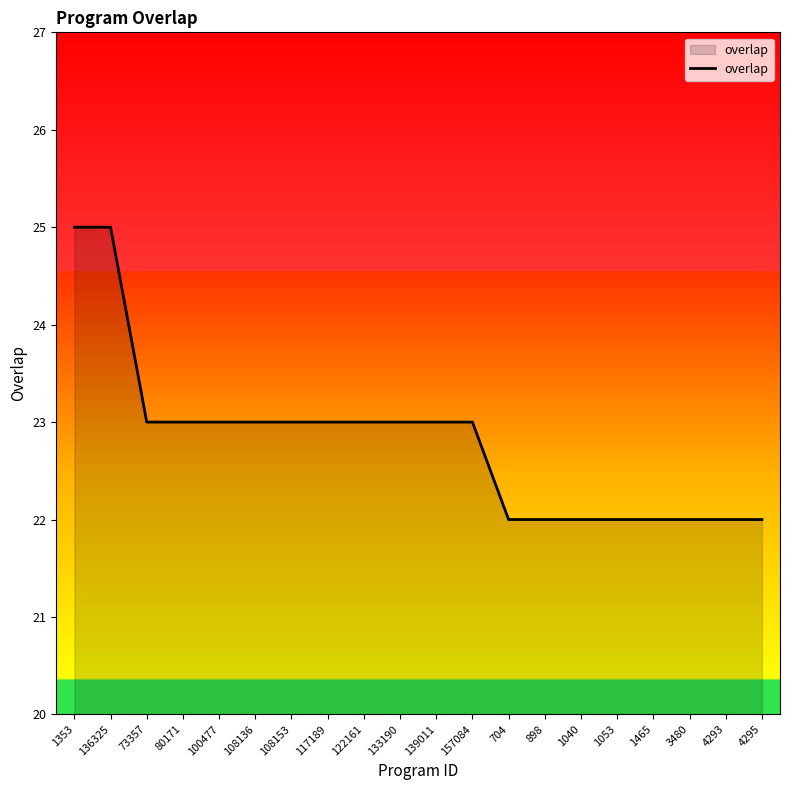

Which has a higher value, 108136 or 4295?

108136